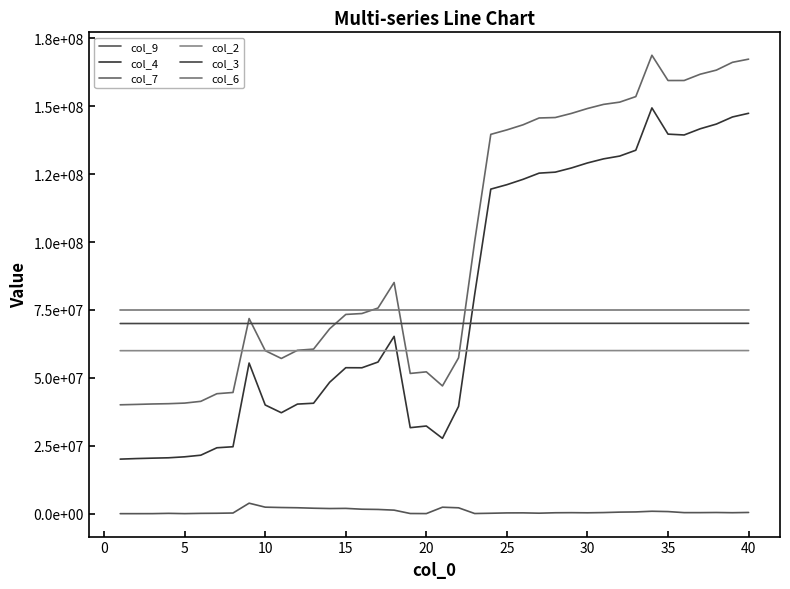

Does the chart display data point markers on the line(s)?

No